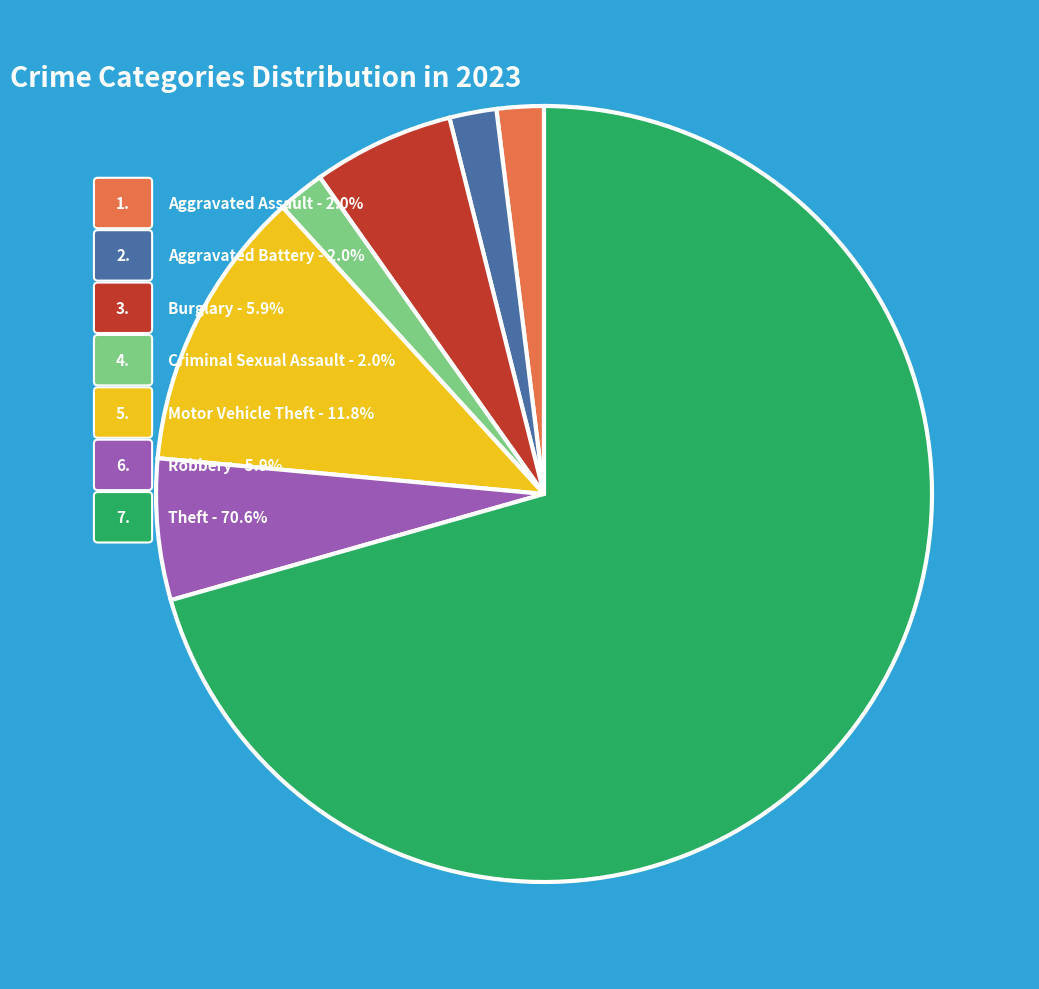

To the nearest percent, what percentage of the pie is Aggravated Battery?

2%